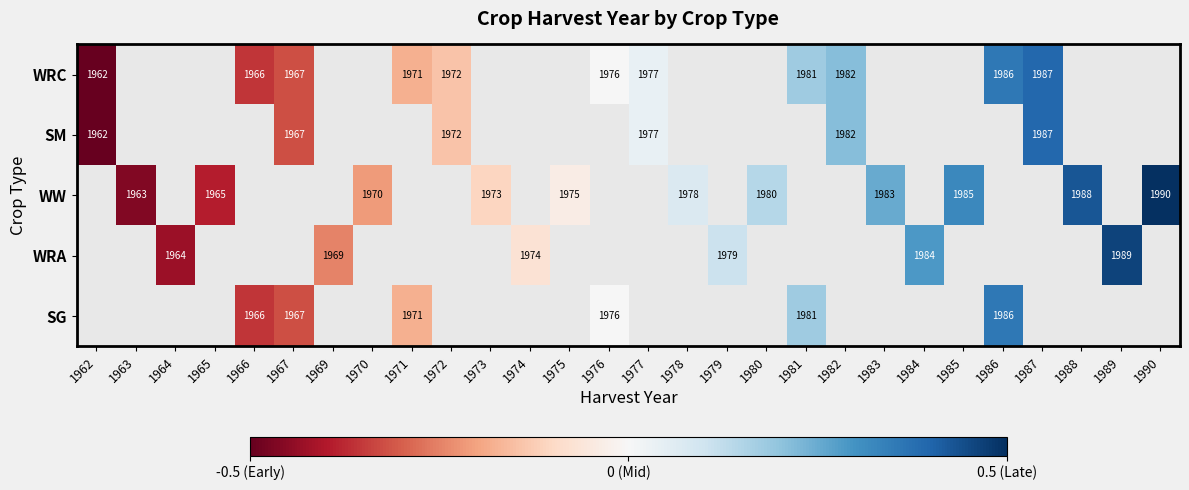

True or false: WRA has a value of 1989.0 at 1989.

True